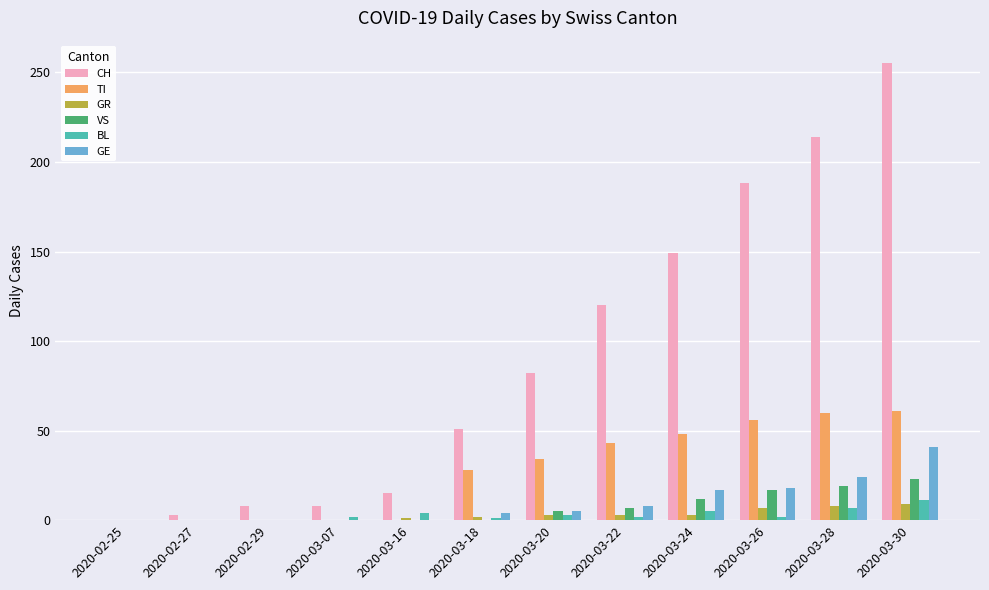

The value of TI at 2020-02-29 is 27. True or false?

False